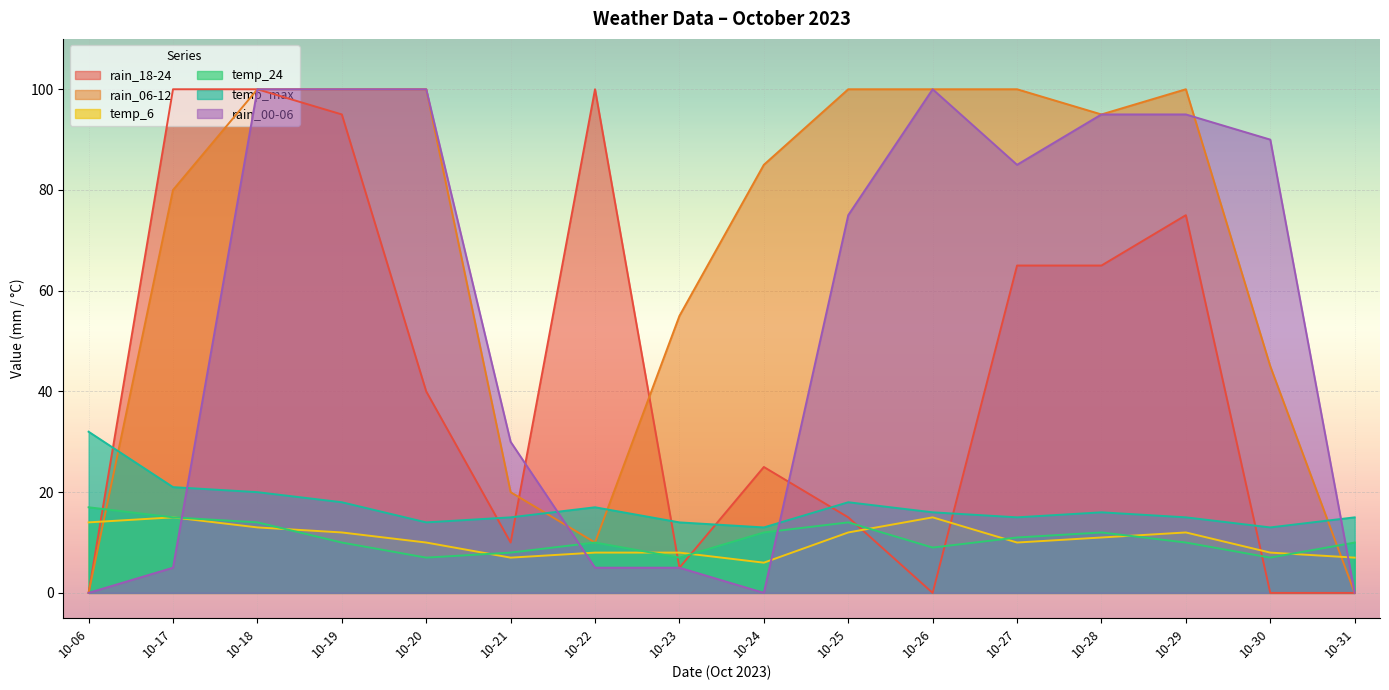

Where is rain_18-24 nearest to the value 50?

10-20